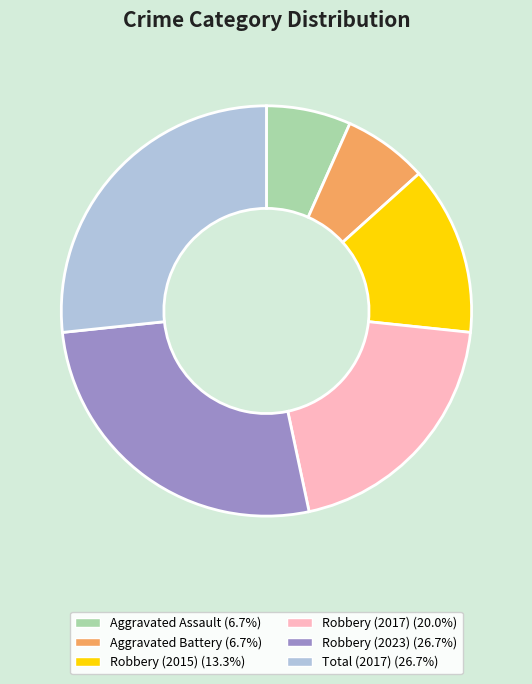

Is there a majority slice in this chart?

No